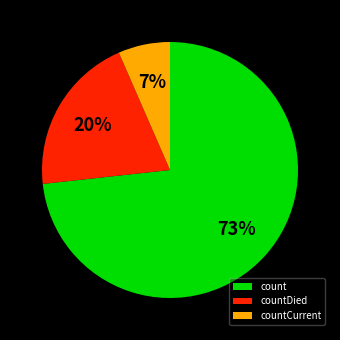

Rank the categories by value from highest to lowest.

count, countDied, countCurrent